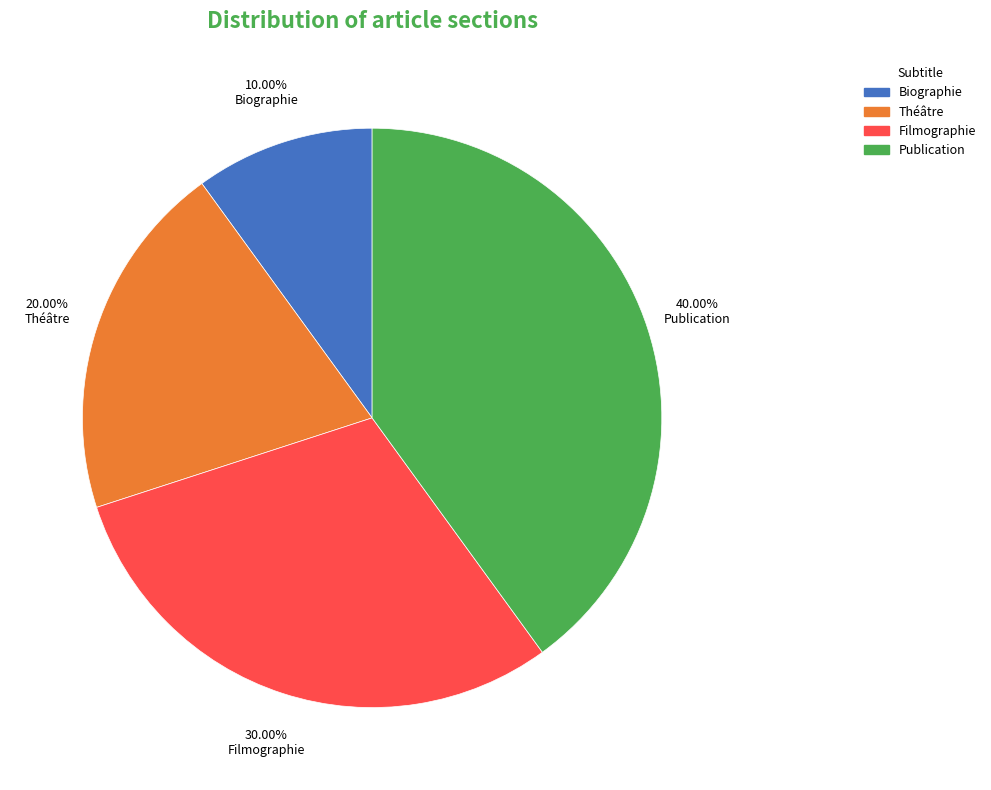

Does Filmographie account for over 50% of the chart?

No